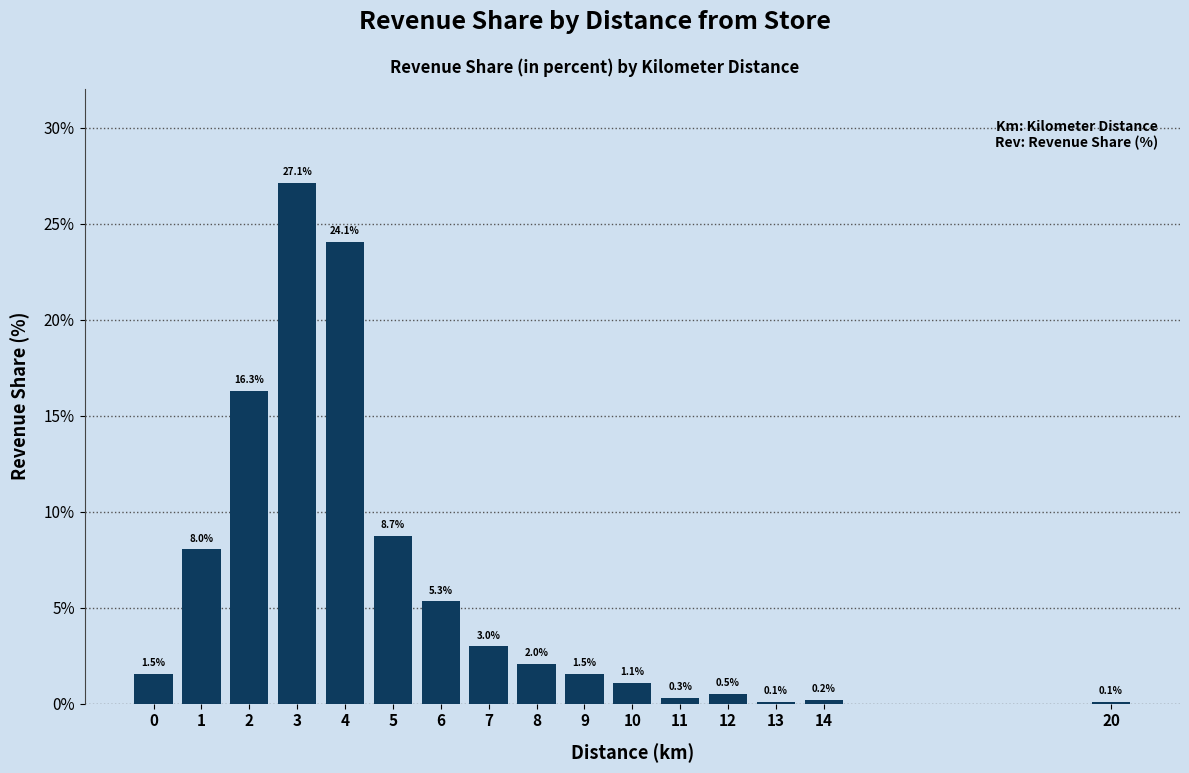

Reading left to right, what are all the values shown in this chart?

0=1.5	1=8.0	2=16.3	3=27.1	4=24.1	5=8.7	6=5.3	7=3.0	8=2.0	9=1.5	10=1.1	11=0.3	12=0.5	13=0.1	14=0.2	20=0.1